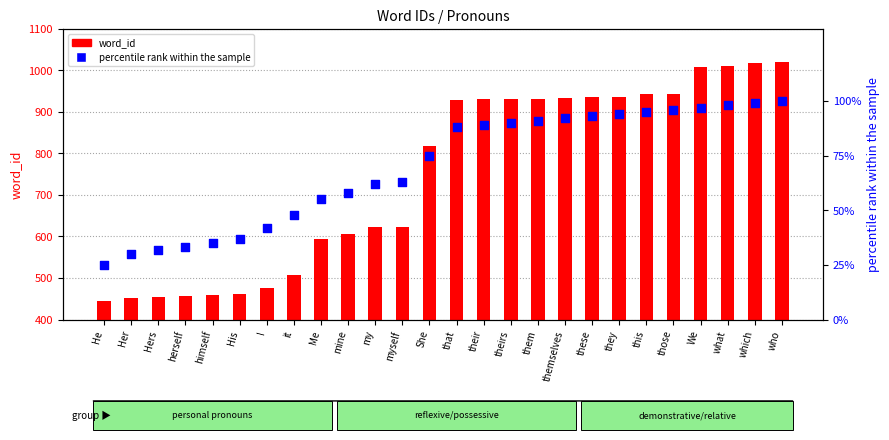

At which category is the sum across all series the highest?

who